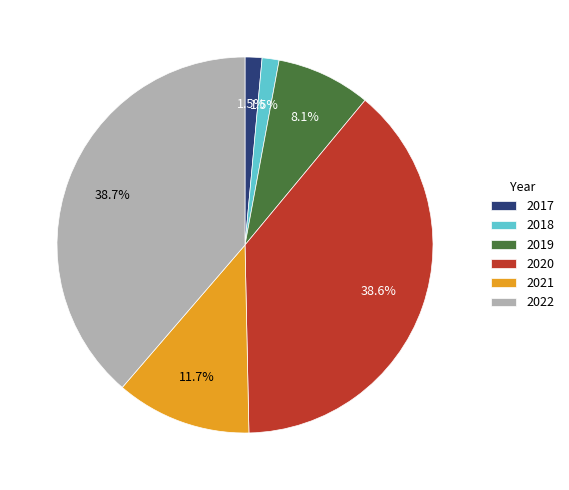

Is it true that 2019 is 1% of the pie?

False